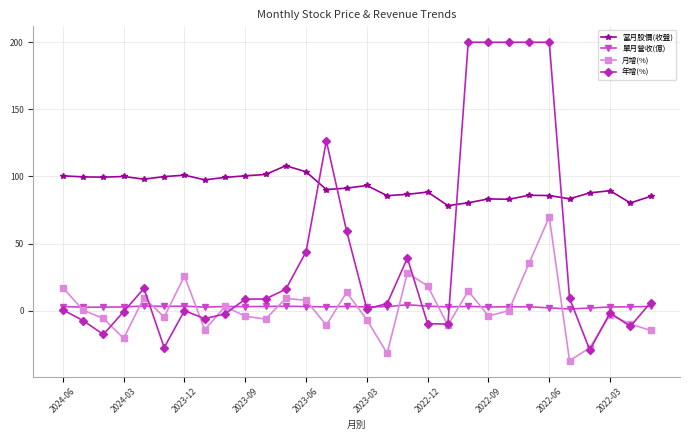

What is the maximum value for 年增(%)?

200.0